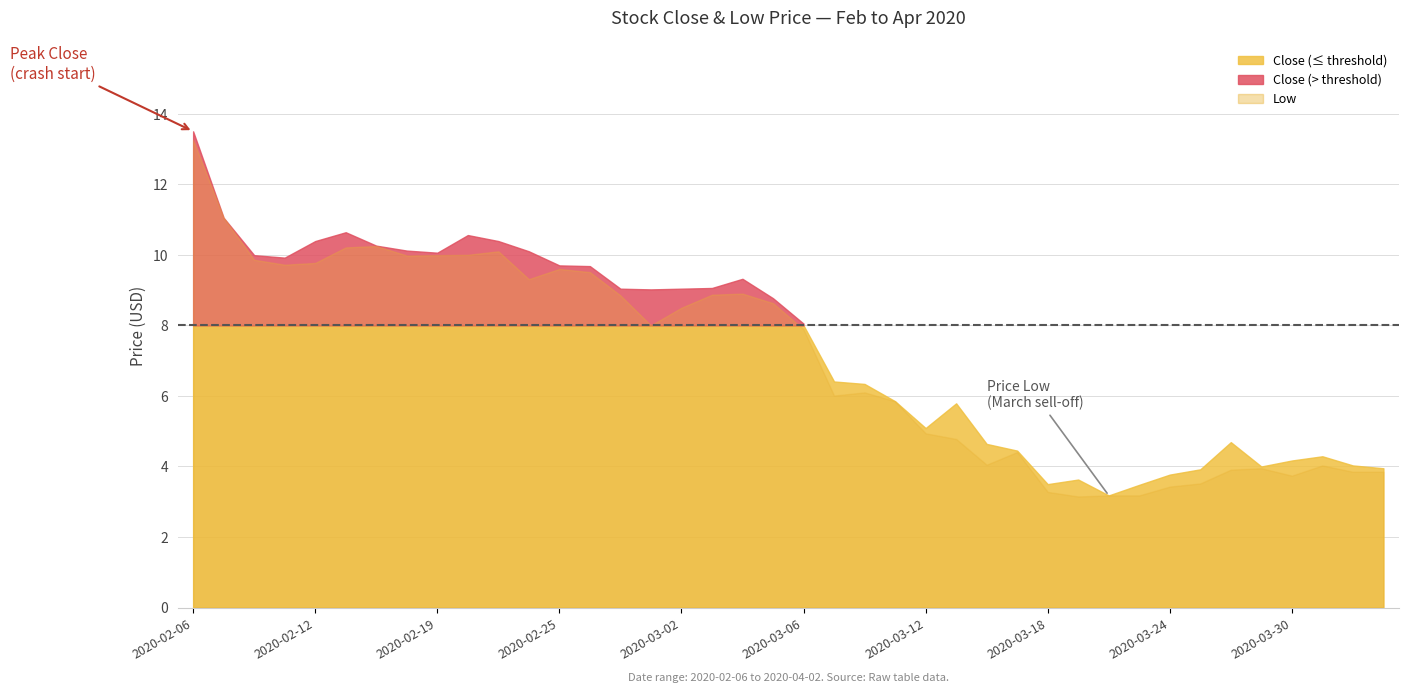

What is the sum of all Close values?

293.8